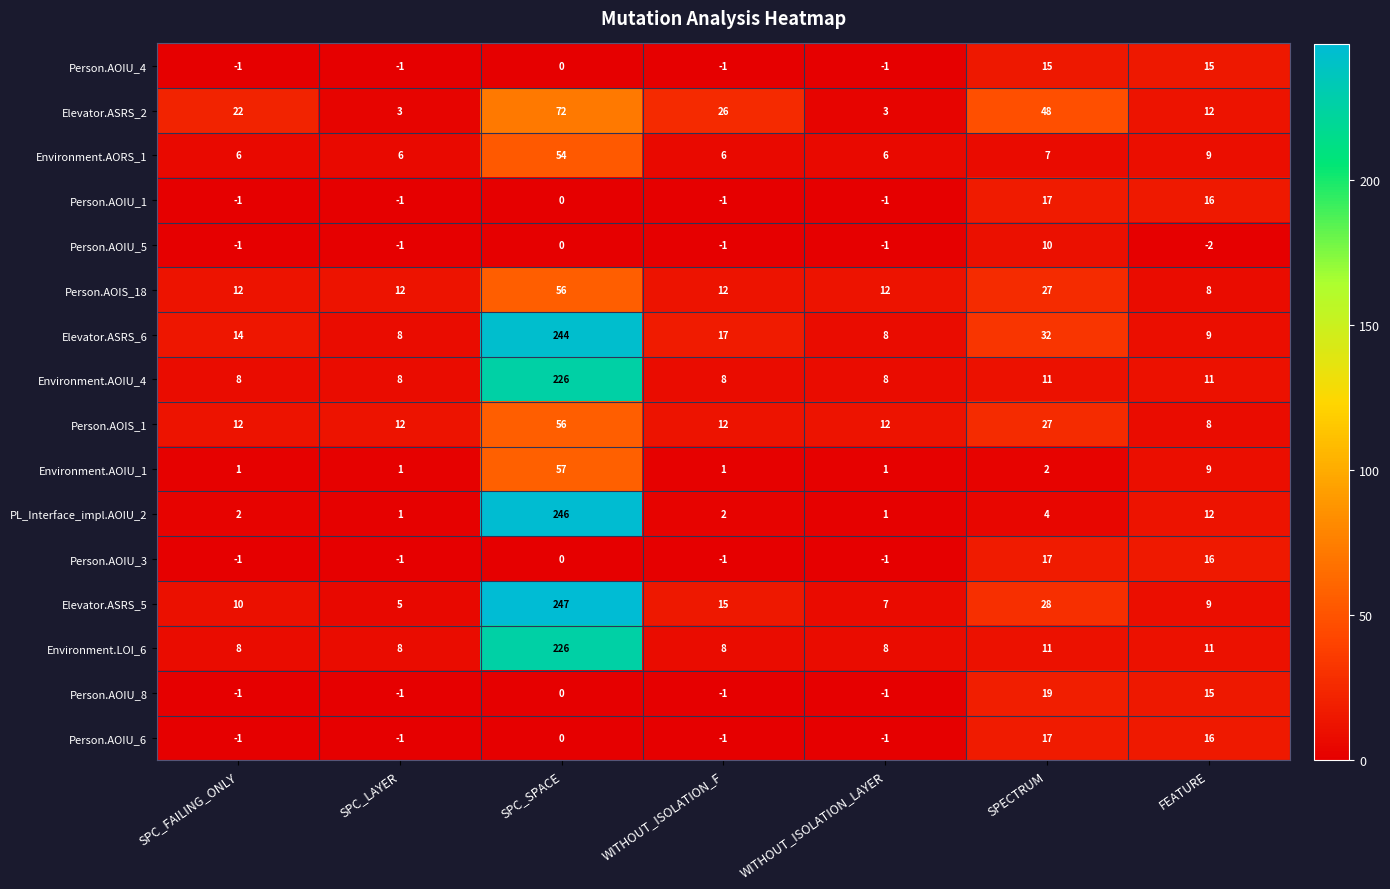

Is it true that Person.AOIU_4 equals 24 at FEATURE?

False